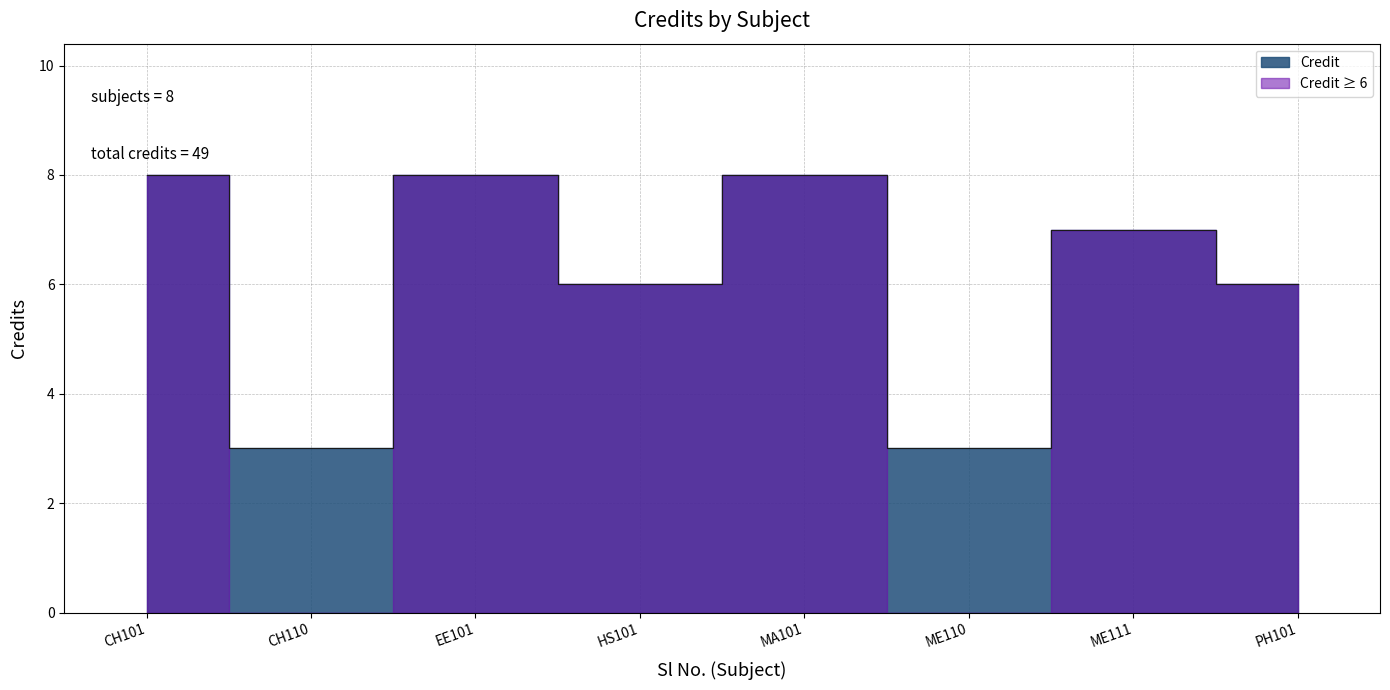

The value at CH110 is 3. True or false?

True